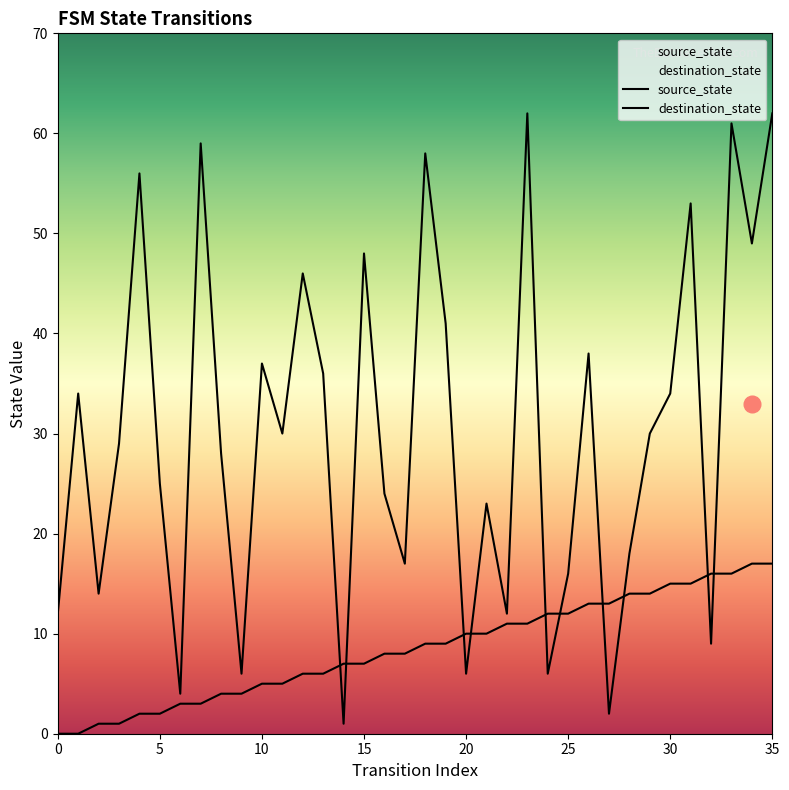

True or false: source_state has more than 2 interior local peaks.

False